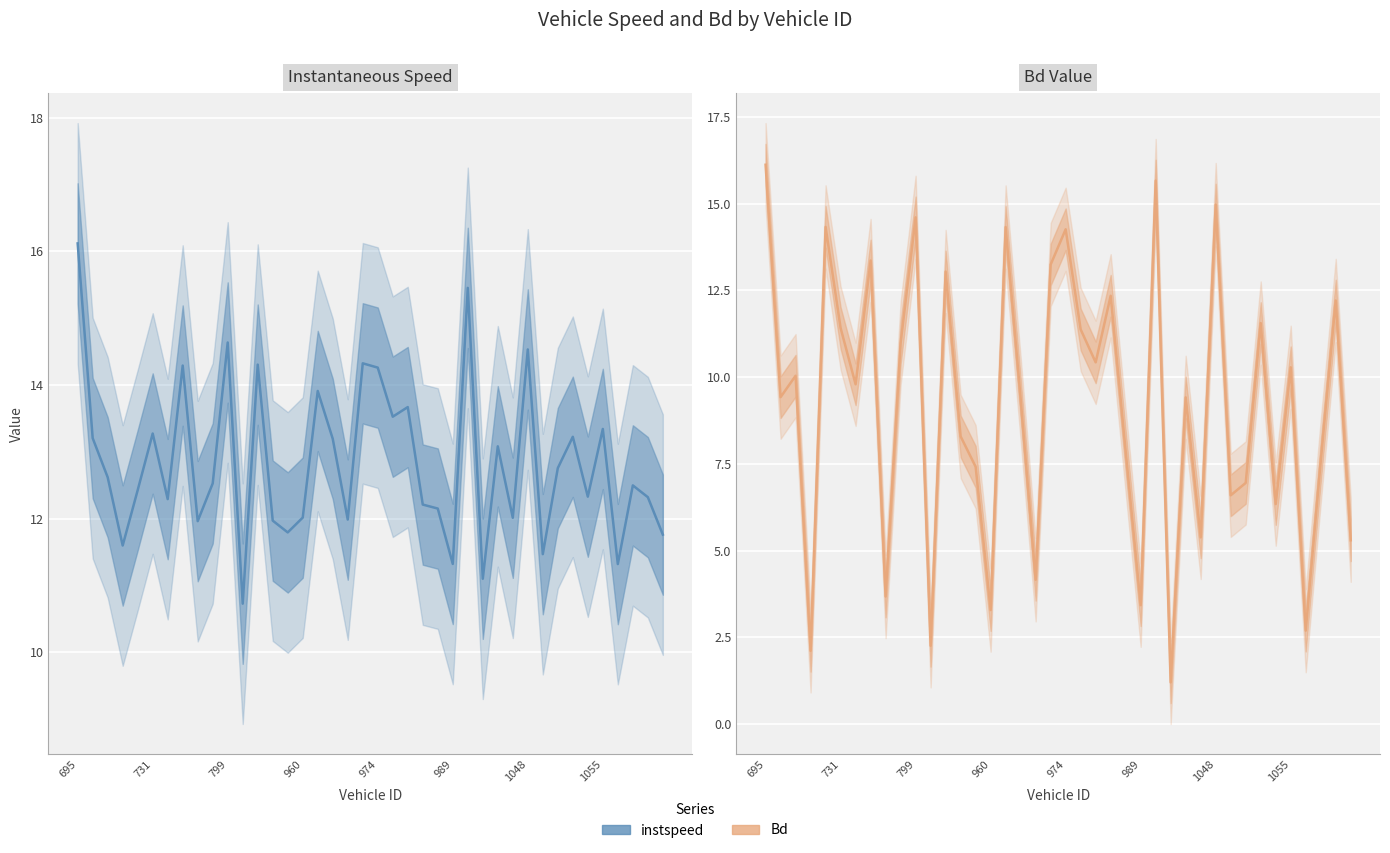

Where does the Instantaneous Speed series first go above 12?

695